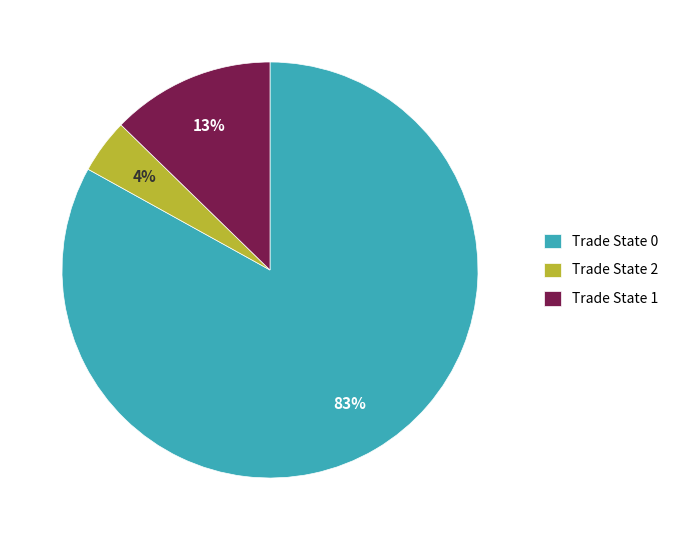

To the nearest percent, what is the average slice percentage?

33%